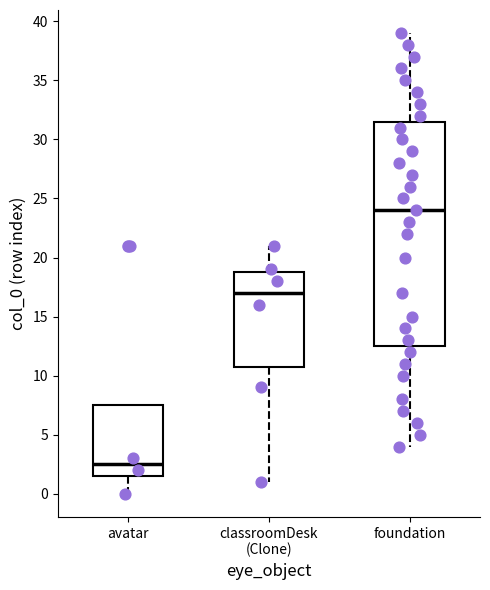

Where does the median line of the box for foundation sit on the y-axis? The values are not printed on the chart, so give them approximately, as read against the axis.

24.0